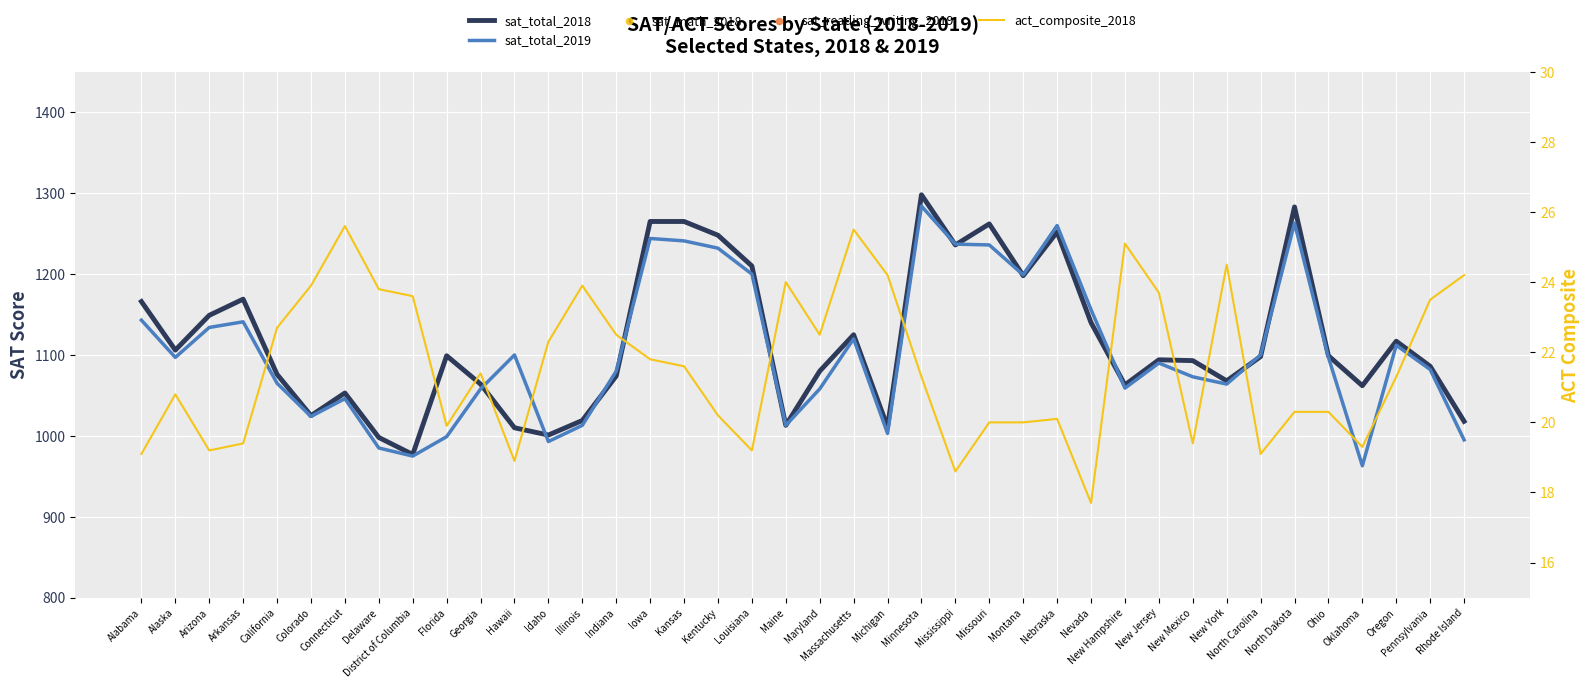

Which series has the largest total across all categories?

sat_total_2018